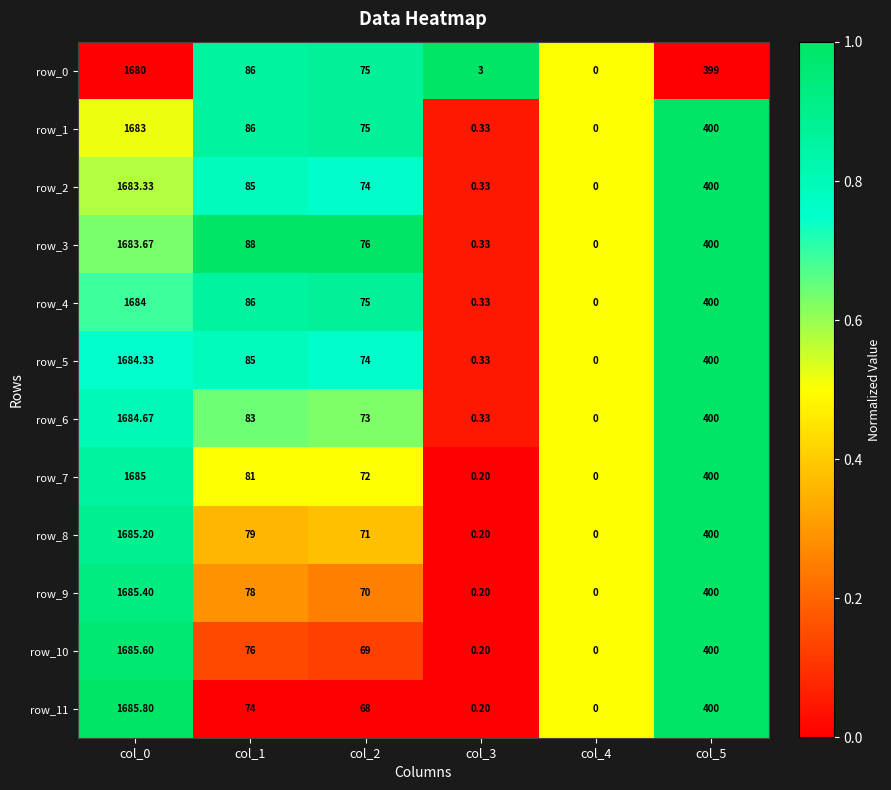

How many series are shown in this chart?

12